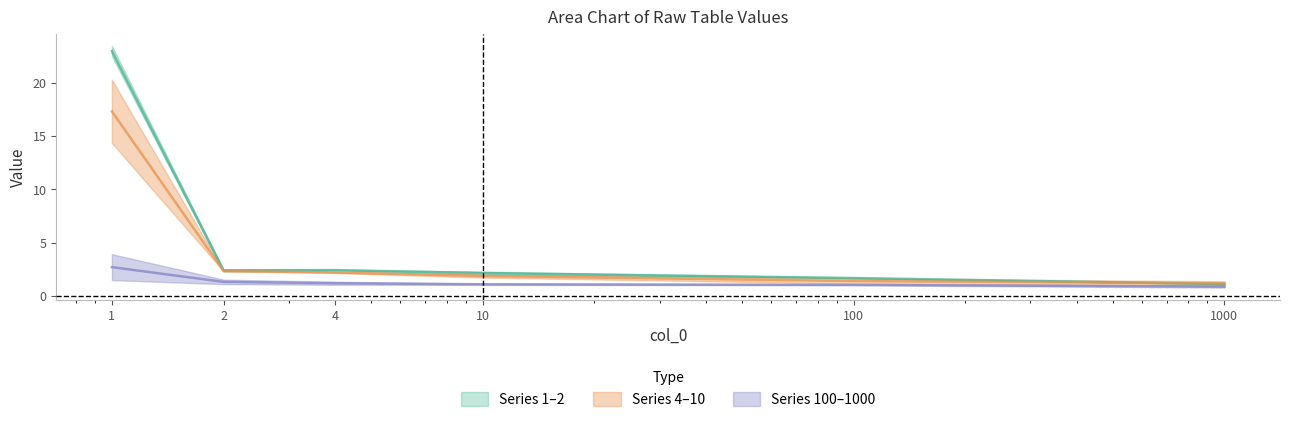

True or false: Series 100–1000 mid and Series 1–2 mid intersect in this chart.

False